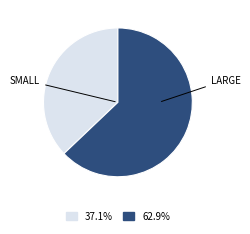

Does any single category account for the majority?

Yes